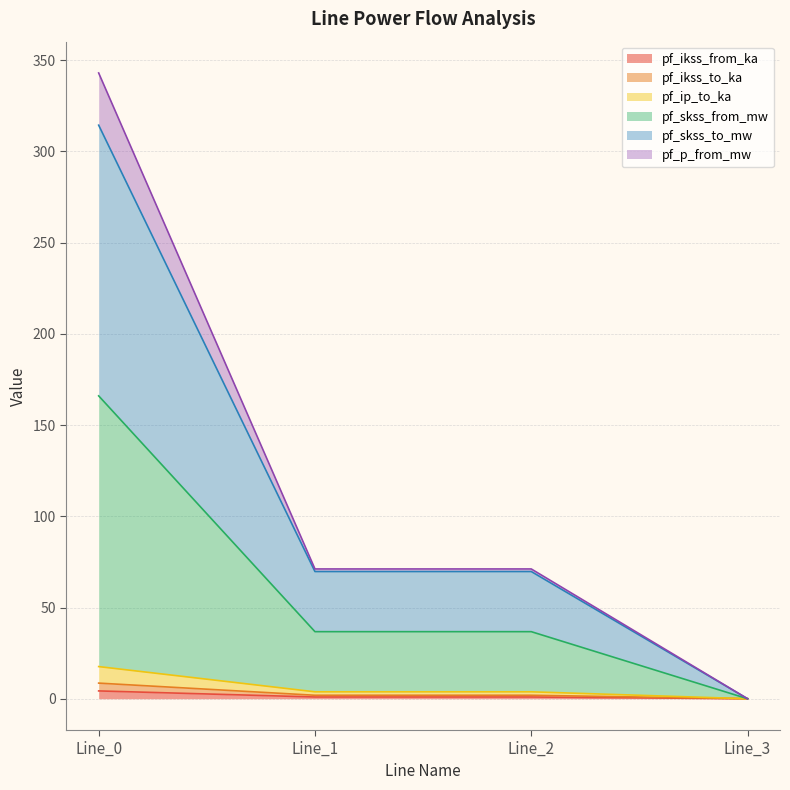

True or false: pf_ikss_to_ka and pf_ip_to_ka cross at least once.

False